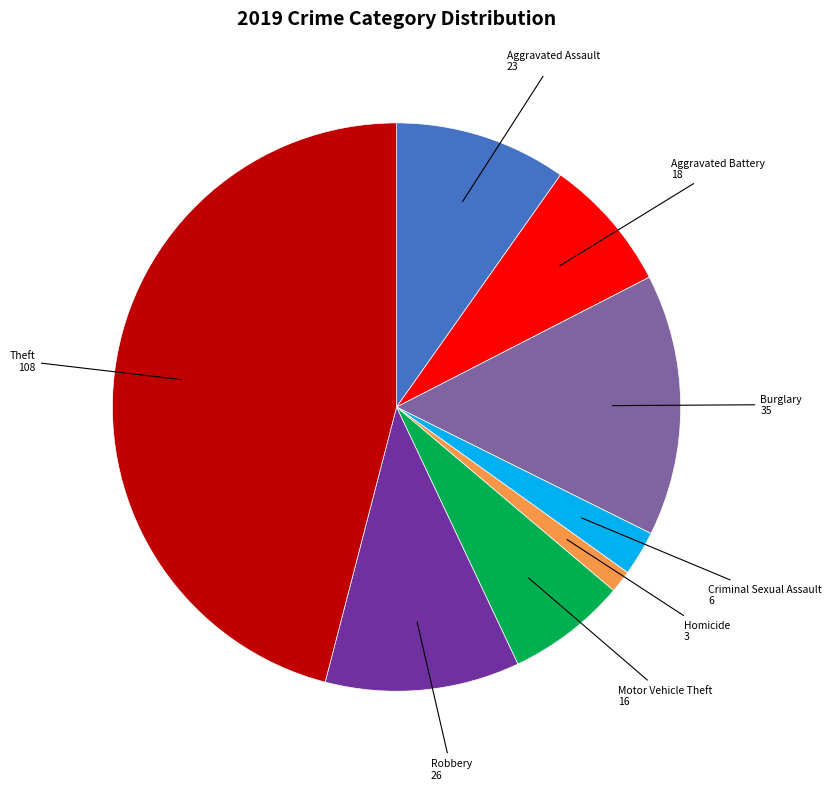

Is there a majority slice in this chart?

No